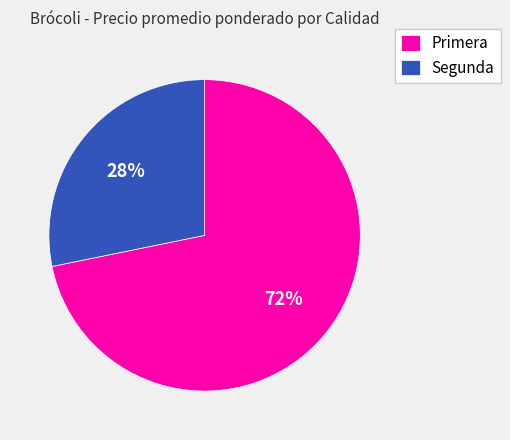

To the nearest percent, what percentage of the pie is Primera?

72%